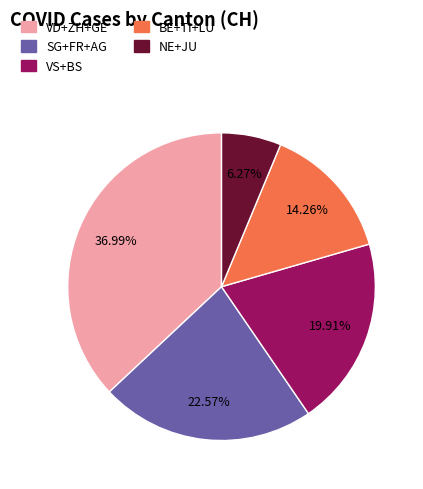

Count the number of slices in the pie.

5